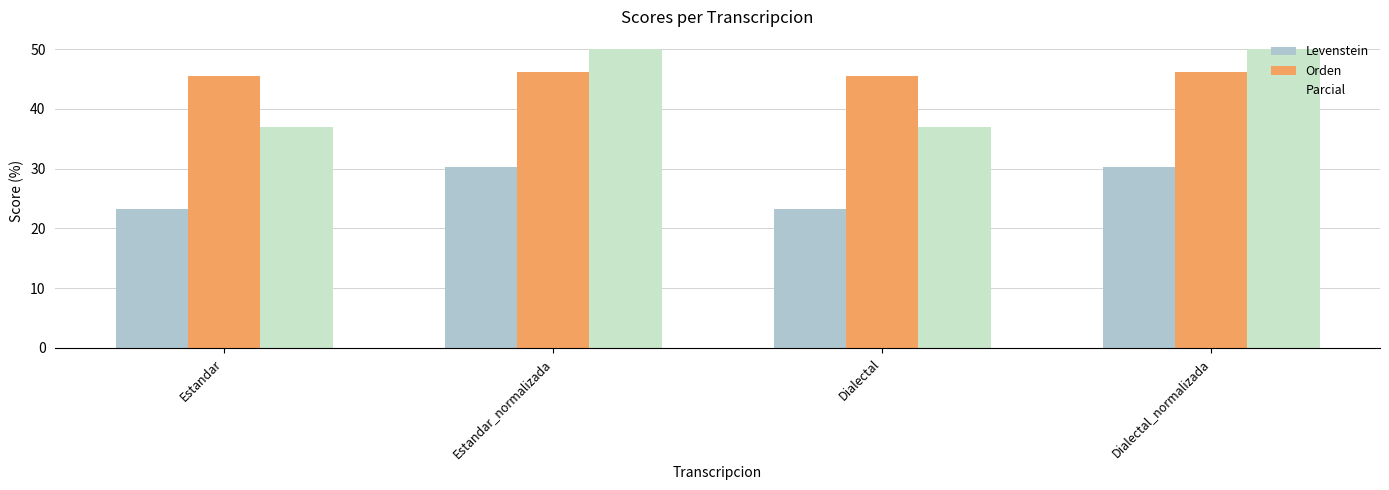

At Dialectal, list the series in order from largest to smallest.

Orden, Parcial, Levenstein